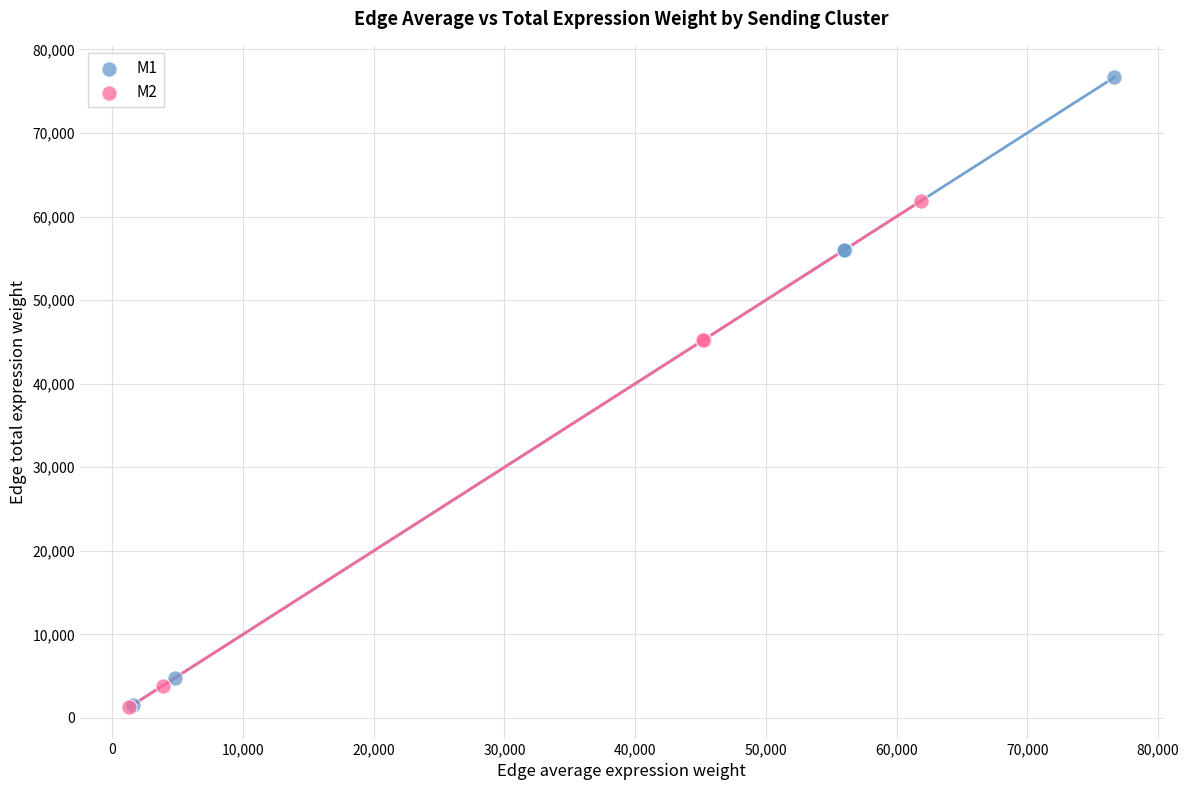

Which series contains the highest Y value?

M1